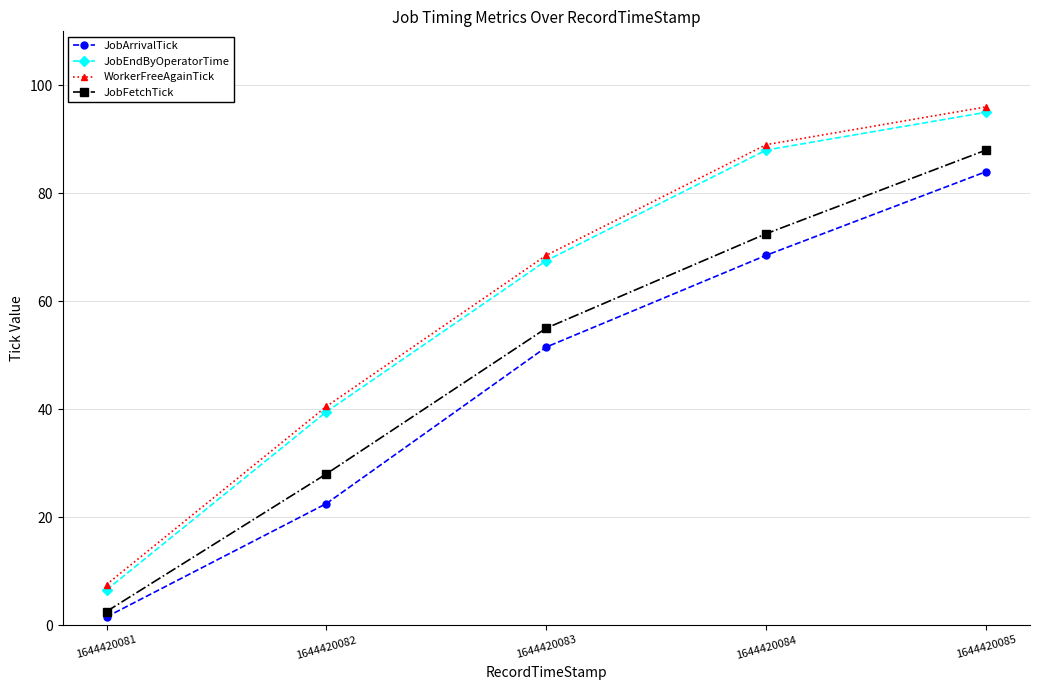

What is the difference between the maximum and minimum values in the JobFetchTick series?

85.5